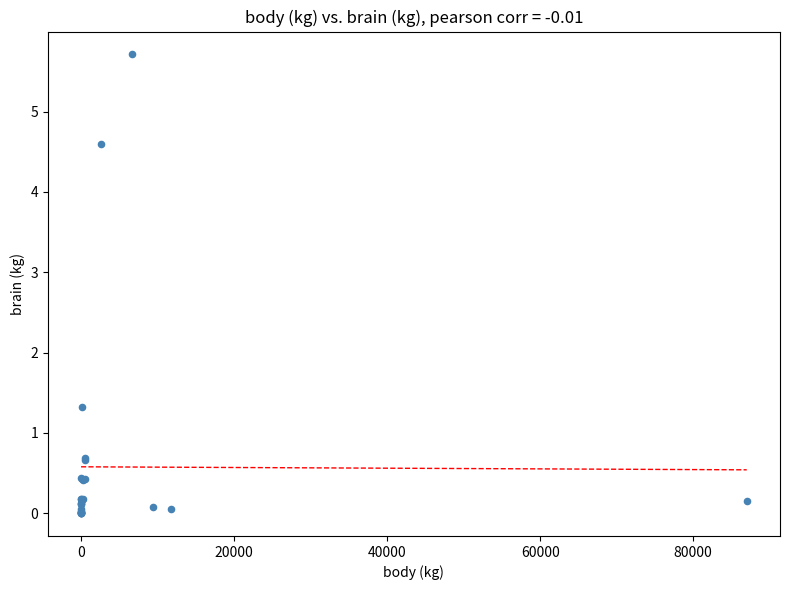

What Y value in the scatter plot is closest to 2?

1.3